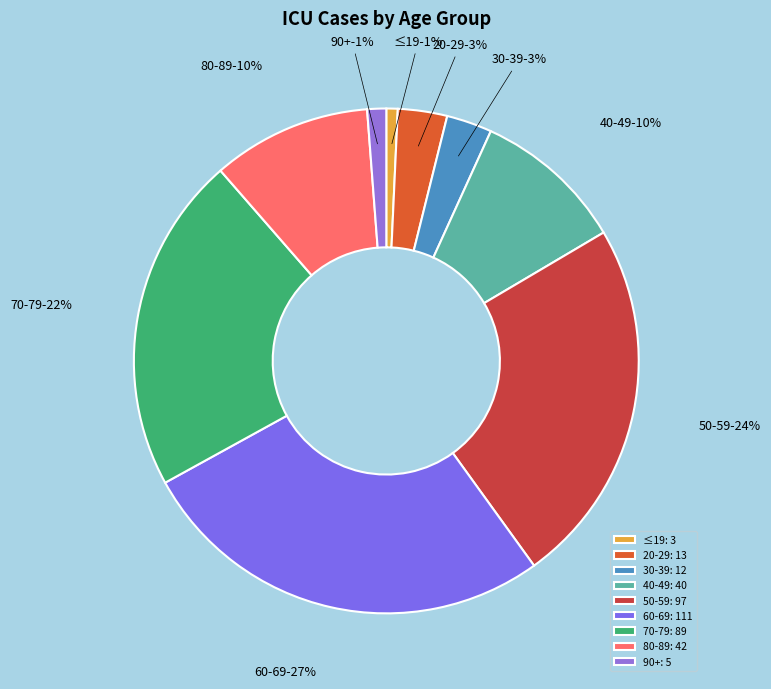

What is the largest slice in the pie chart?

60-69